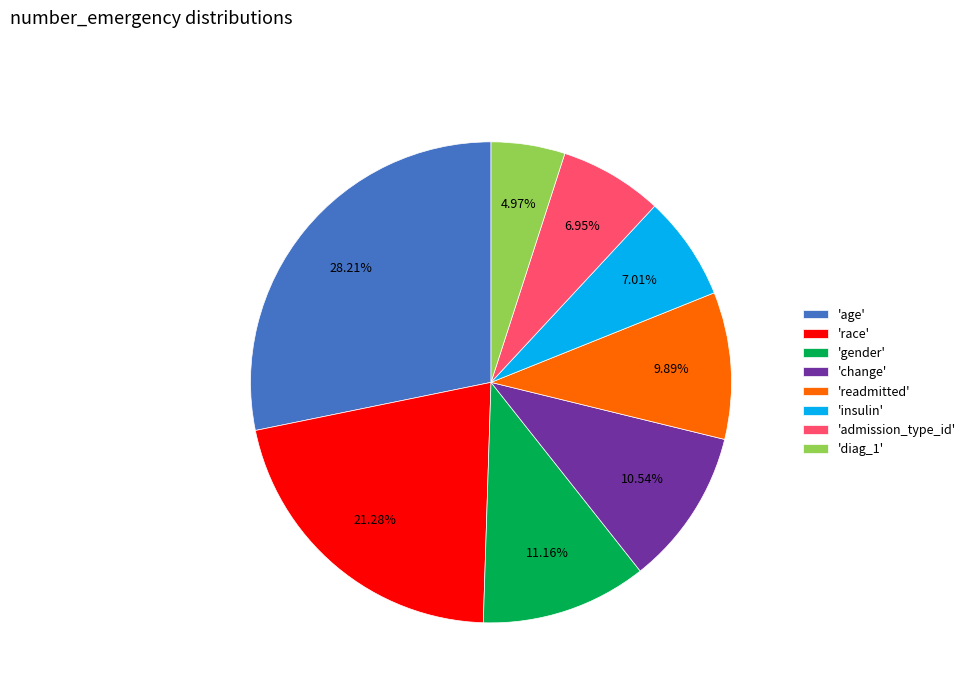

Is the sum of 'race' and 'admission_type_id' greater than half?

No